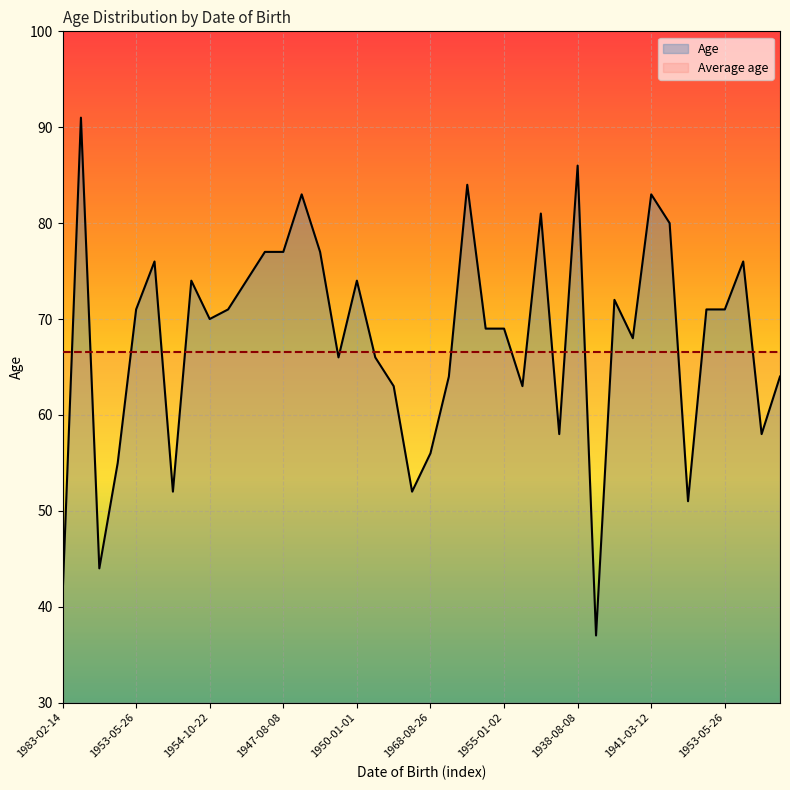

How many data points in Age are above 71?

16